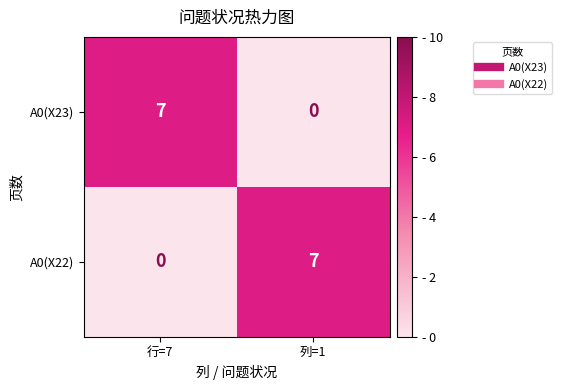

The A0(X22) series shows 0 at 行=7. True or false?

True